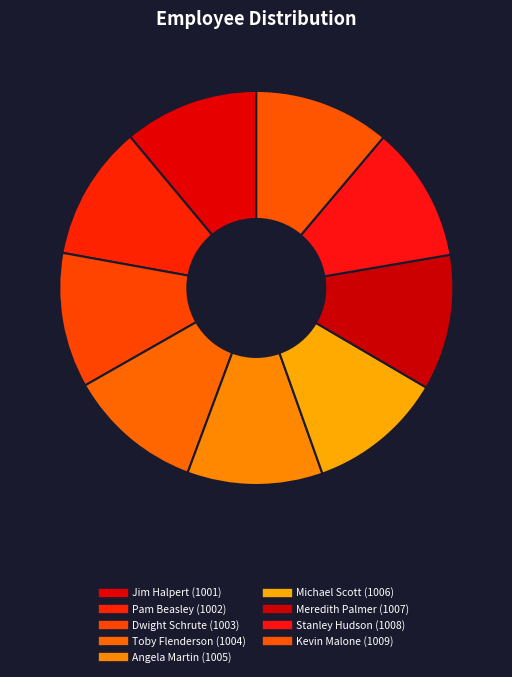

Is it true that Pam Beasley is 1% of the pie?

False